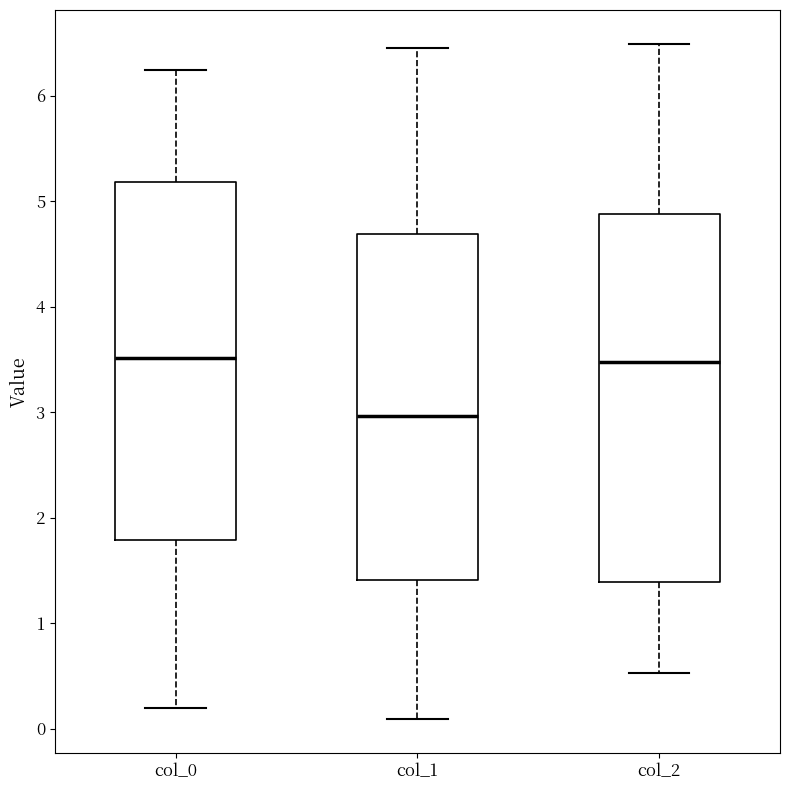

Reading left to right, read every box against the y-axis: the position of its median line, the range the box covers, and the ends of its whiskers. The values are not printed on the chart, so give them approximately, as read against the axis.

col_0: median 3.5, box 1.8 to 5.2, whiskers 0.2 to 6.2
col_1: median 3.0, box 1.4 to 4.7, whiskers 0.1 to 6.5
col_2: median 3.5, box 1.4 to 4.9, whiskers 0.5 to 6.5